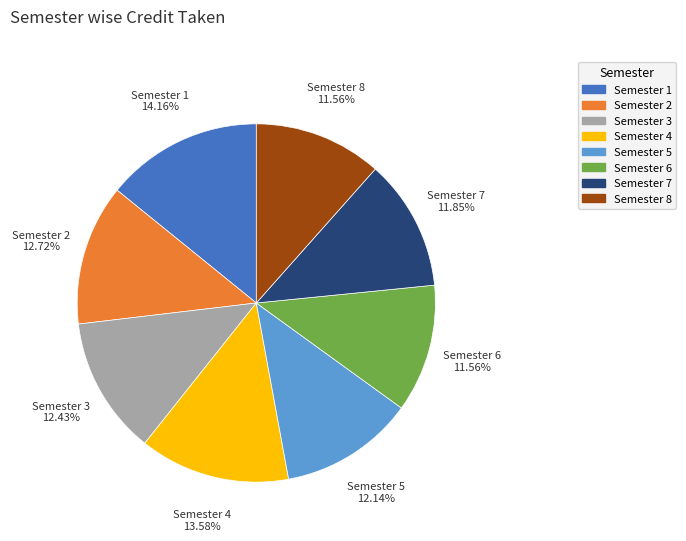

The Semester 5 slice represents 4% of the pie. True or false?

False